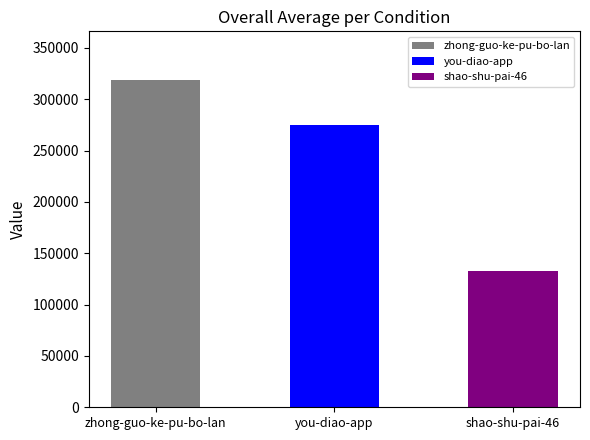

Count the number of data series in this chart.

1